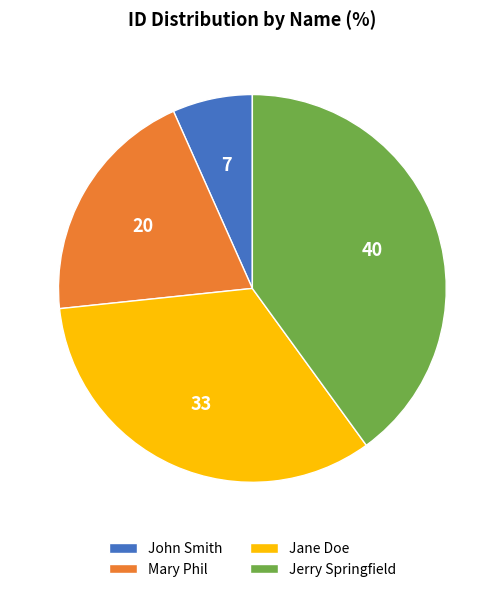

Approximately how many times larger is the value at Jane Doe compared to Mary Phil?

1.7